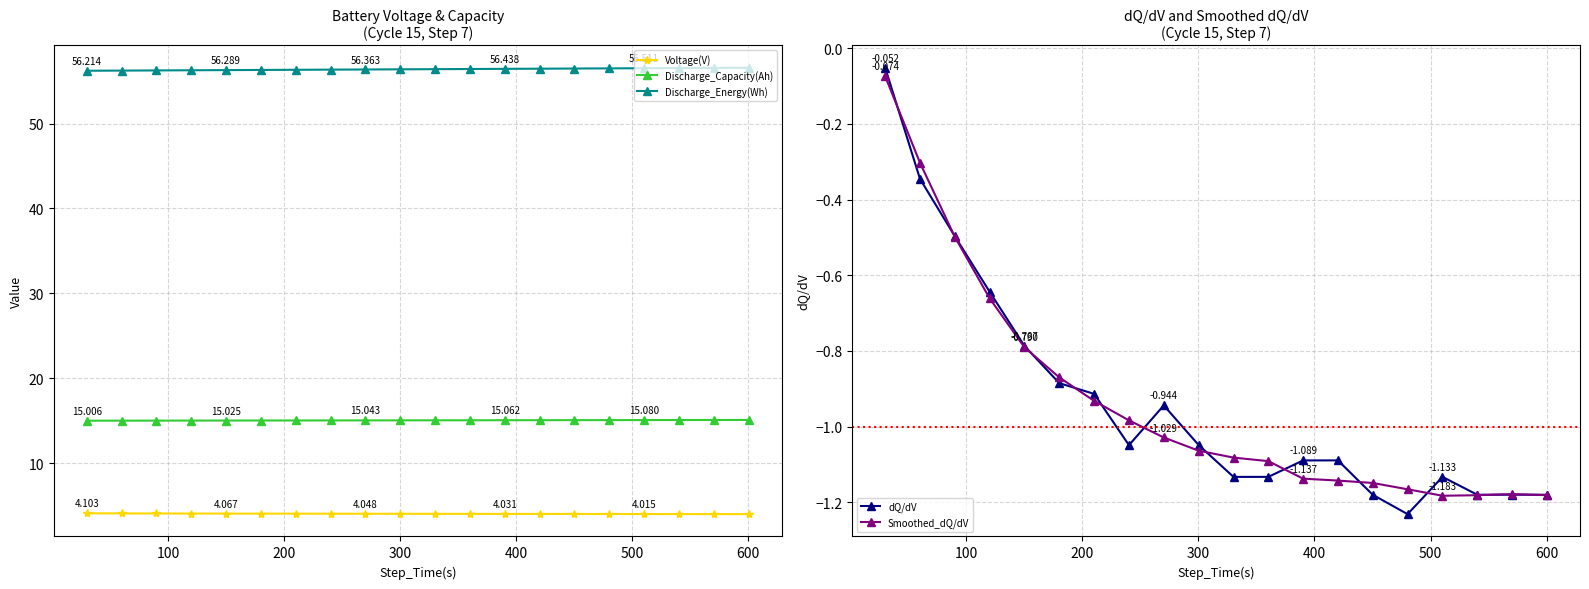

True or false: Voltage(V) and Discharge_Energy(Wh) intersect in this chart.

False